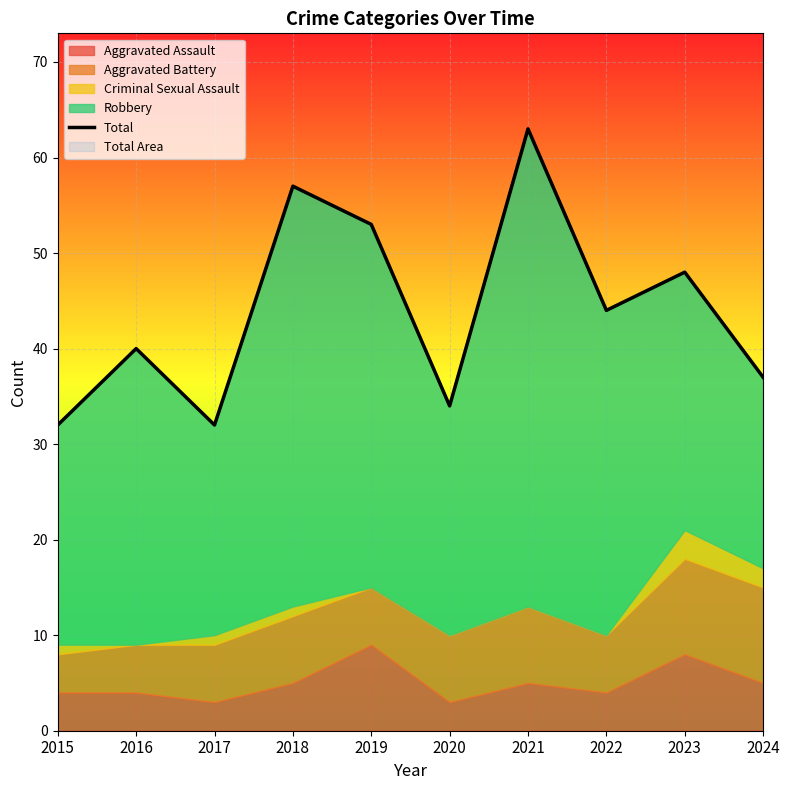

Reading right to left, transcribe all the data shown in this chart.

37	48	44	63	34	53	57	32	40	32